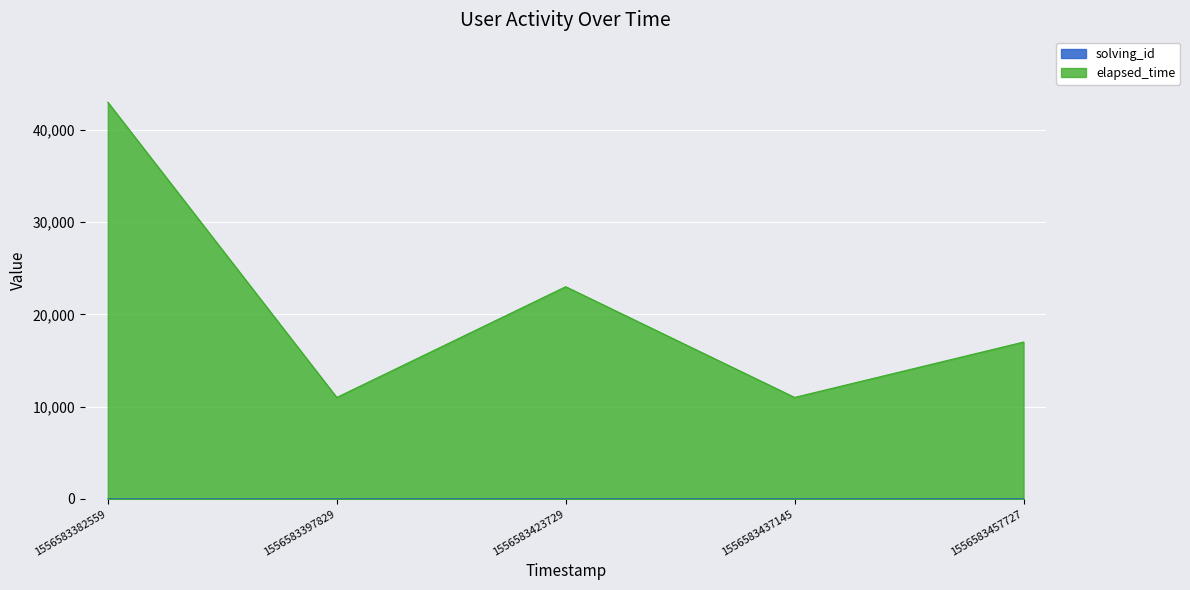

At which label is solving_id closest to 3?

1556583423729